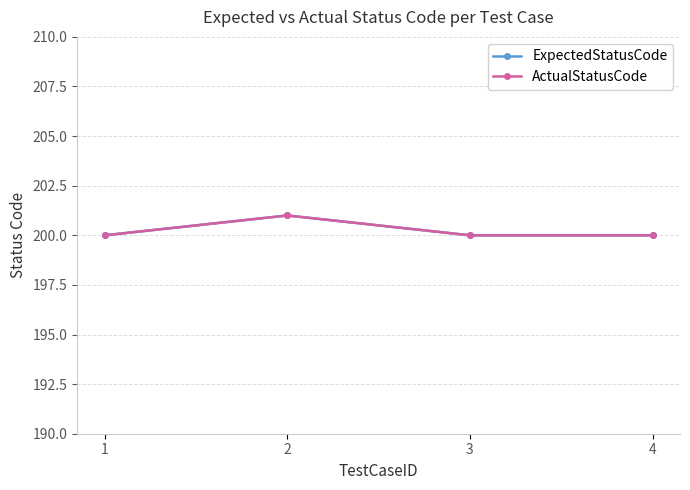

Where is ExpectedStatusCode nearest to the value 200?

1